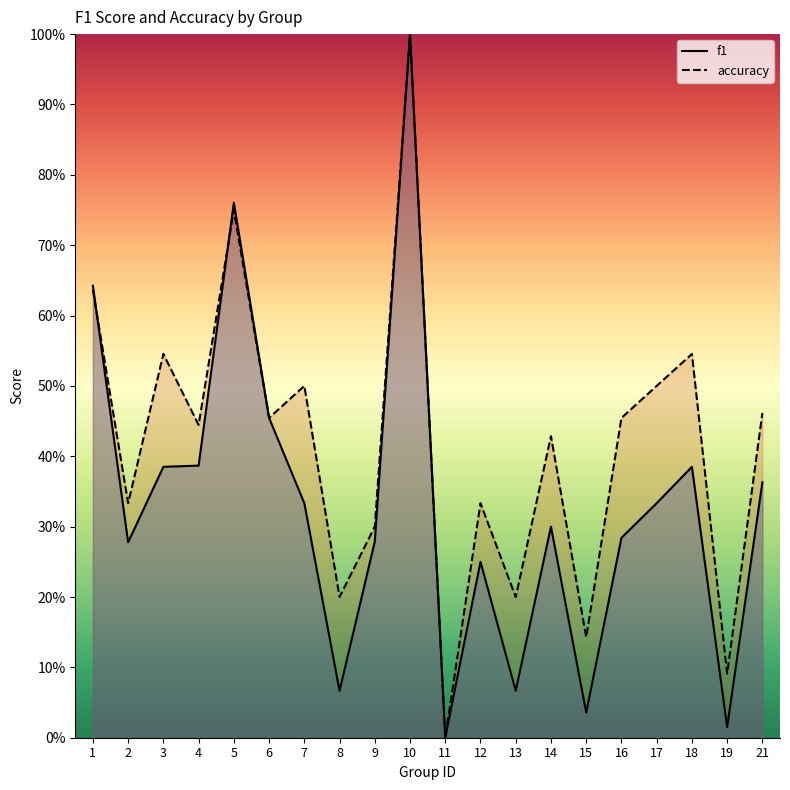

Reading left to right, extract all data points from this chart.

f1: 0.6	0.3	0.4	0.4	0.8	0.5	0.3	0.1	0.3	1.0	0.0	0.2	0.1	0.3	0.0	0.3	0.3	0.4	0.0	0.4
accuracy: 0.6	0.3	0.5	0.4	0.8	0.5	0.5	0.2	0.3	1.0	0.0	0.3	0.2	0.4	0.1	0.5	0.5	0.5	0.1	0.5